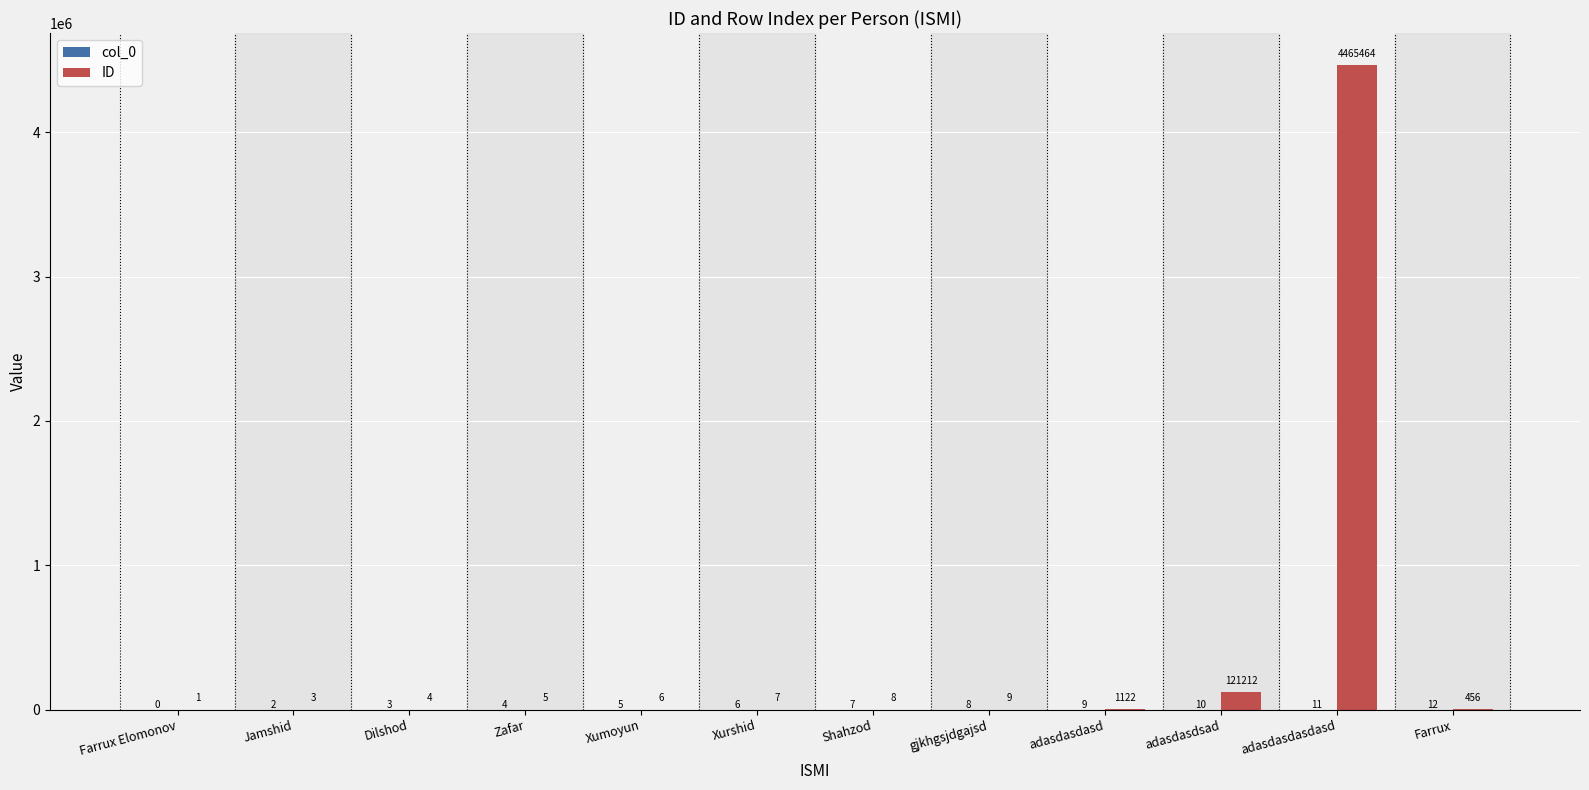

Count the number of categories in the chart.

12